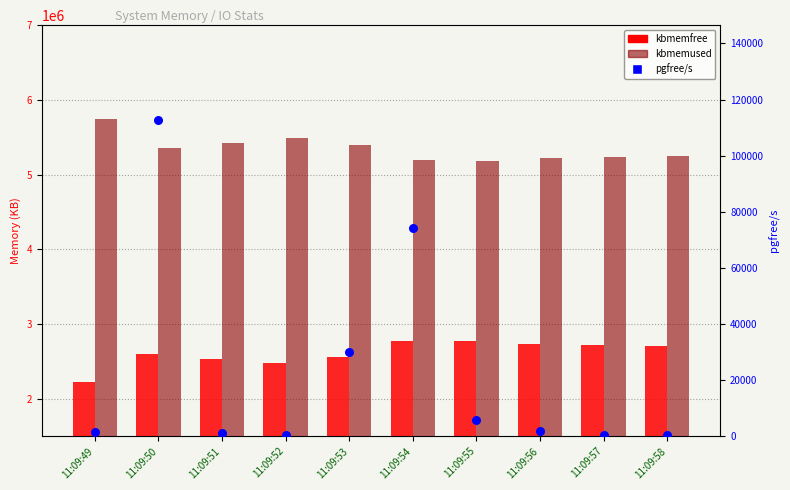

Which series reaches the maximum Y coordinate?

kbmemused